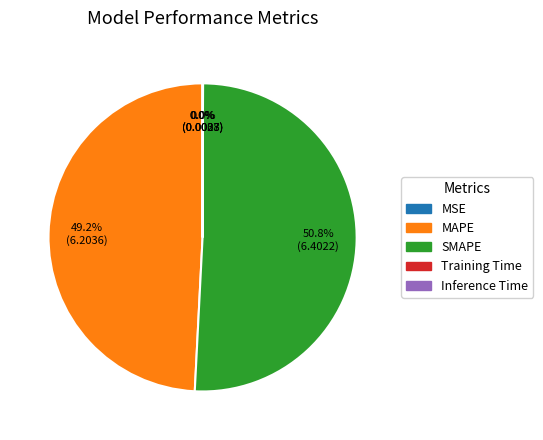

What is the largest slice in the pie chart?

SMAPE